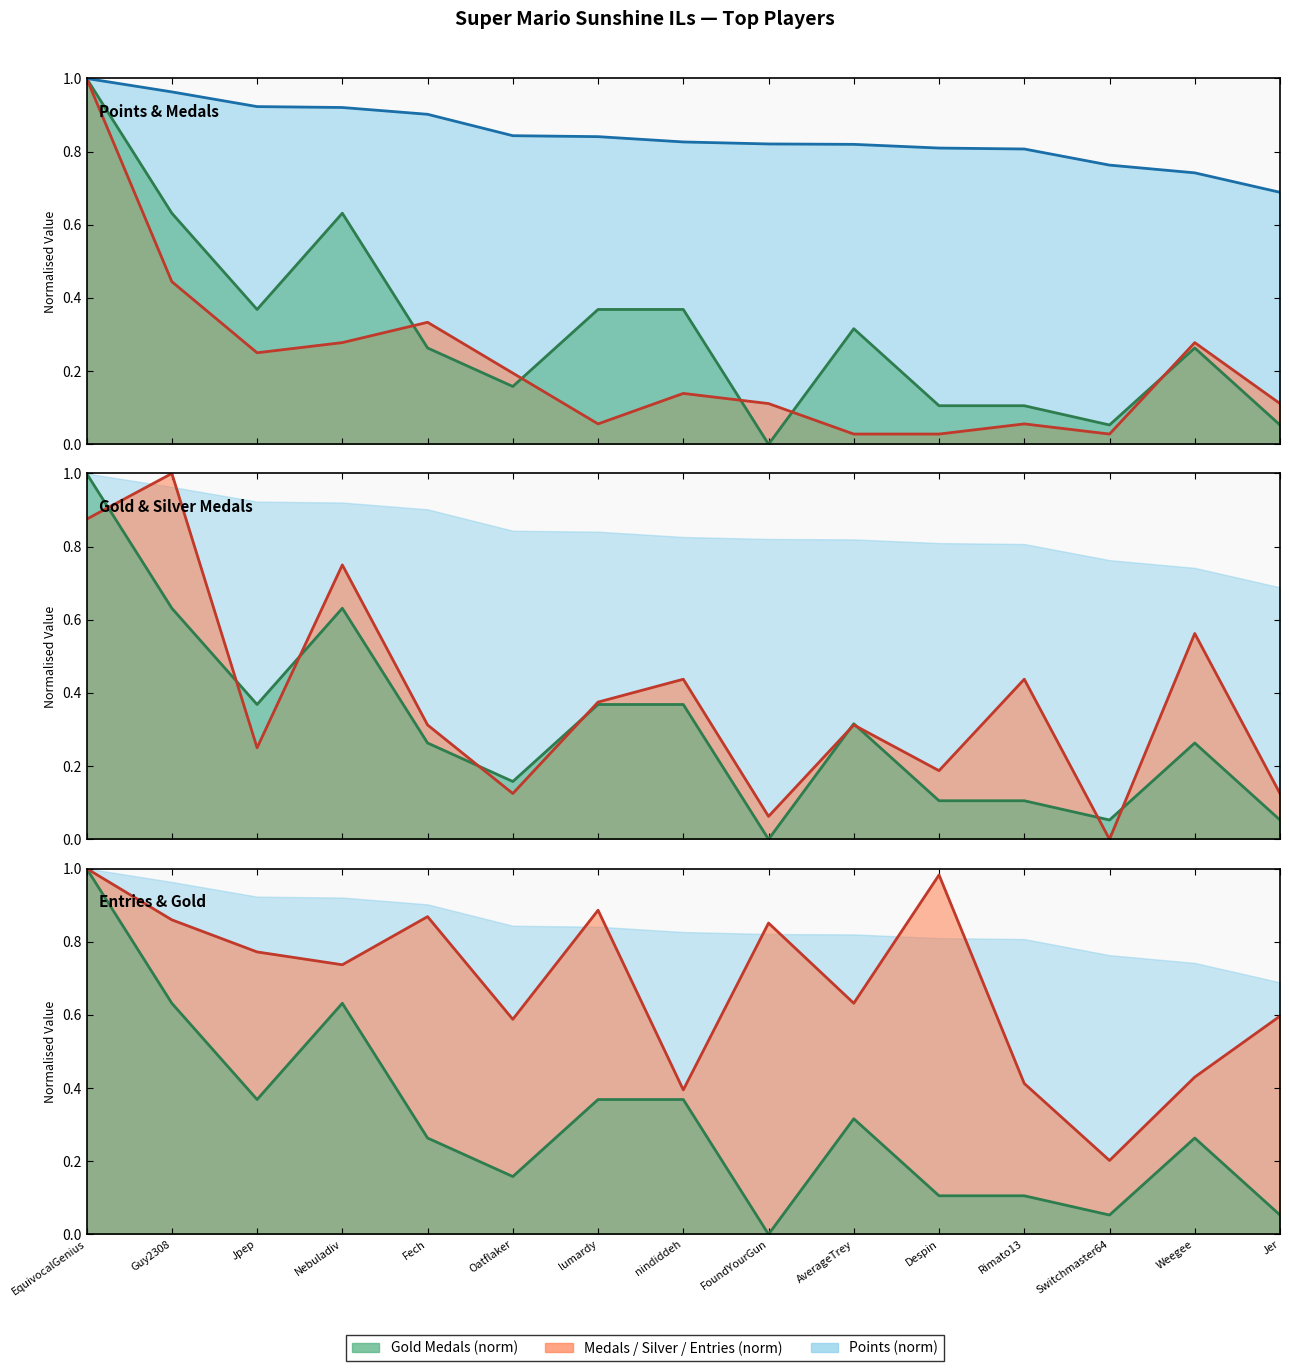

True or false: Entries (norm) and Medals (norm) cross at least once.

False